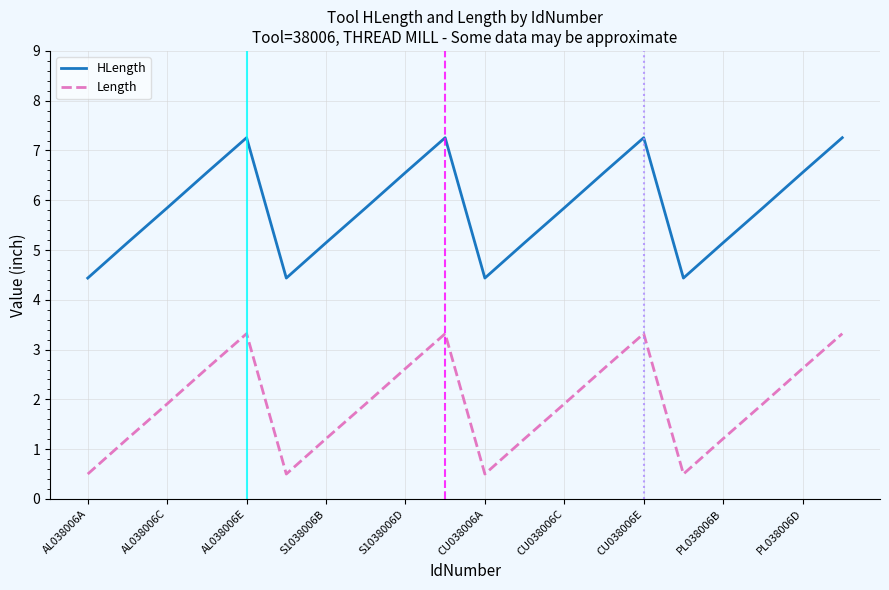

Which series has the largest total across all categories?

HLength